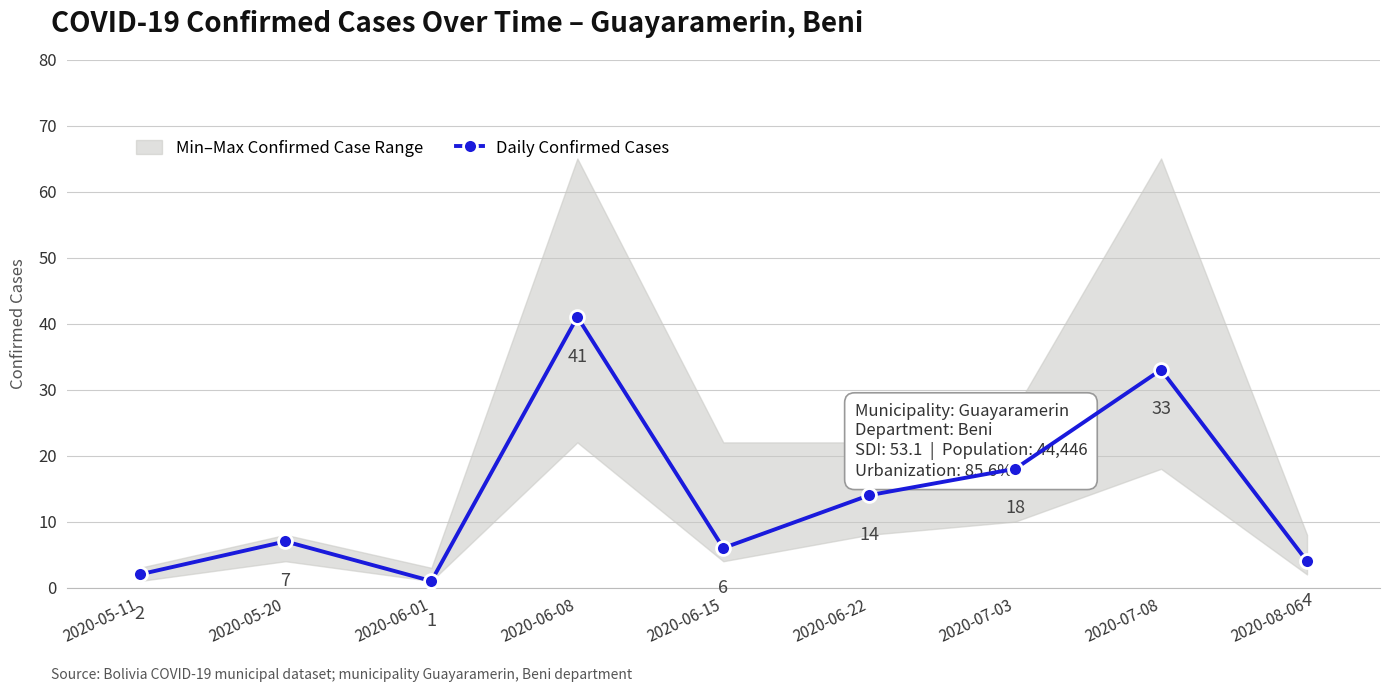

True or false: there are more than 2 points higher than both neighbors.

True